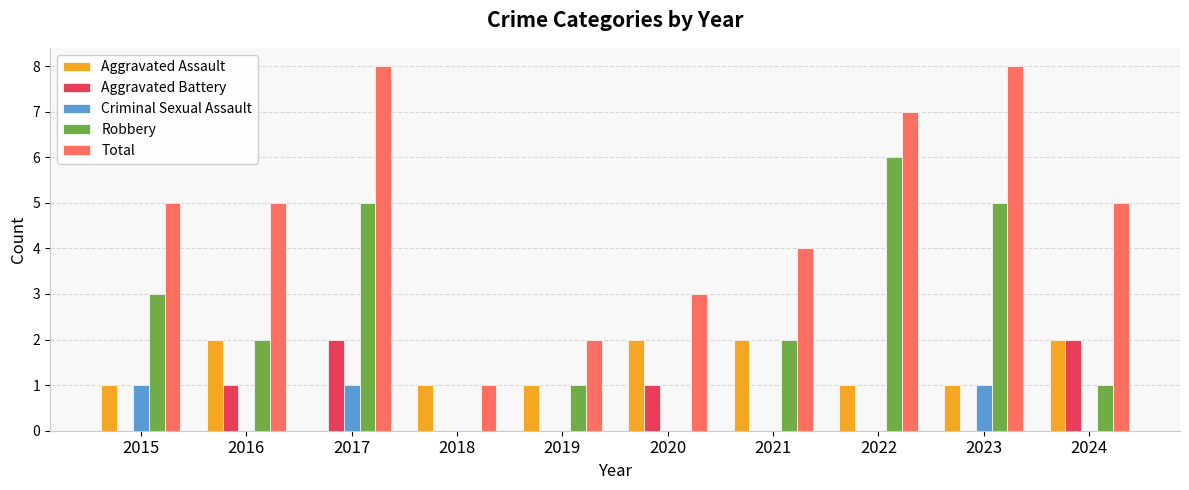

Read the Aggravated Battery value at 2017.

2